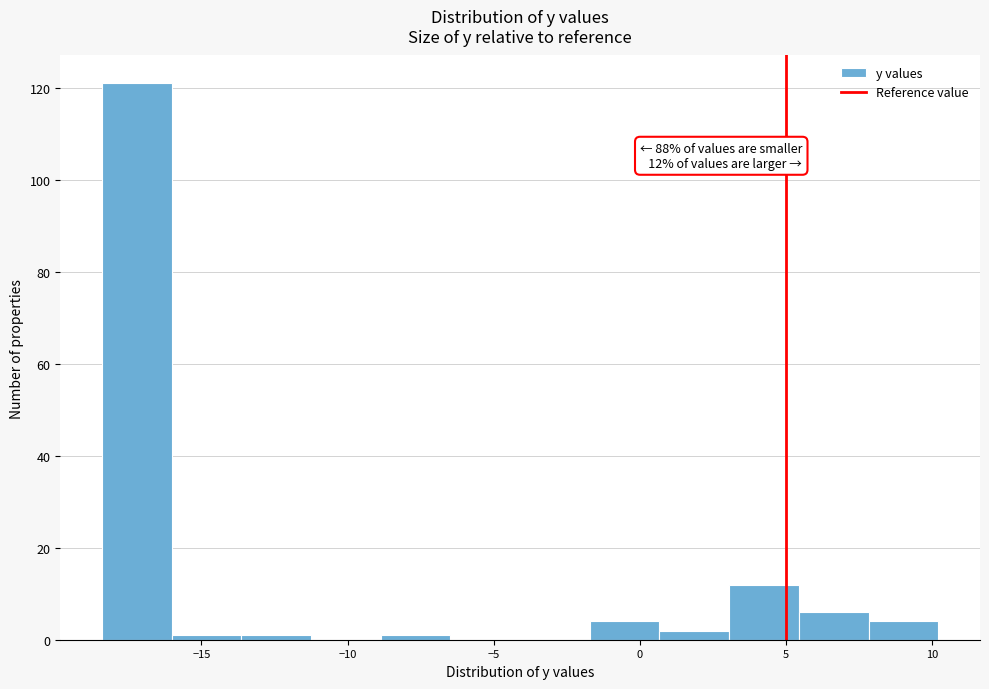

Over which range of the x-axis is the bar tallest?

-18.5 to -16.0